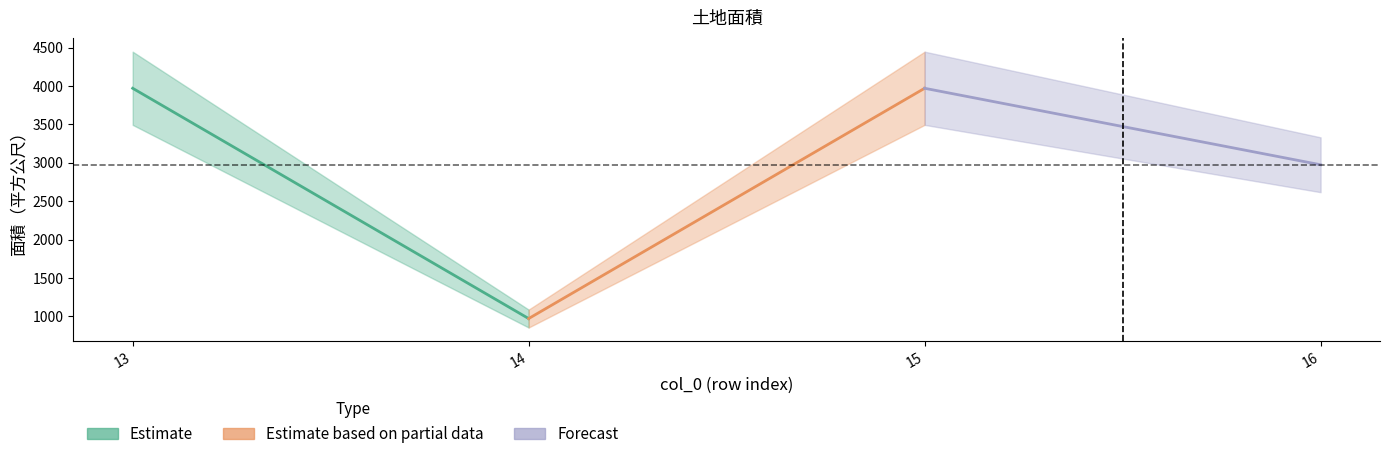

Which label corresponds to the largest value in the chart?

13